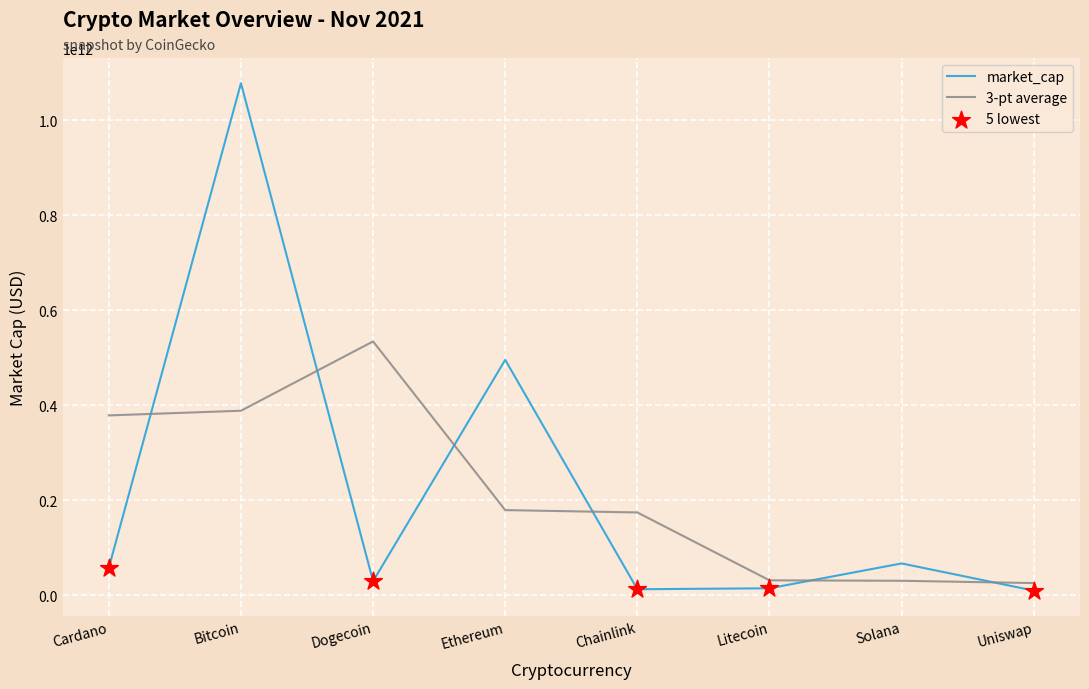

The market_cap series shows 1078481479591.0 at Bitcoin. True or false?

True